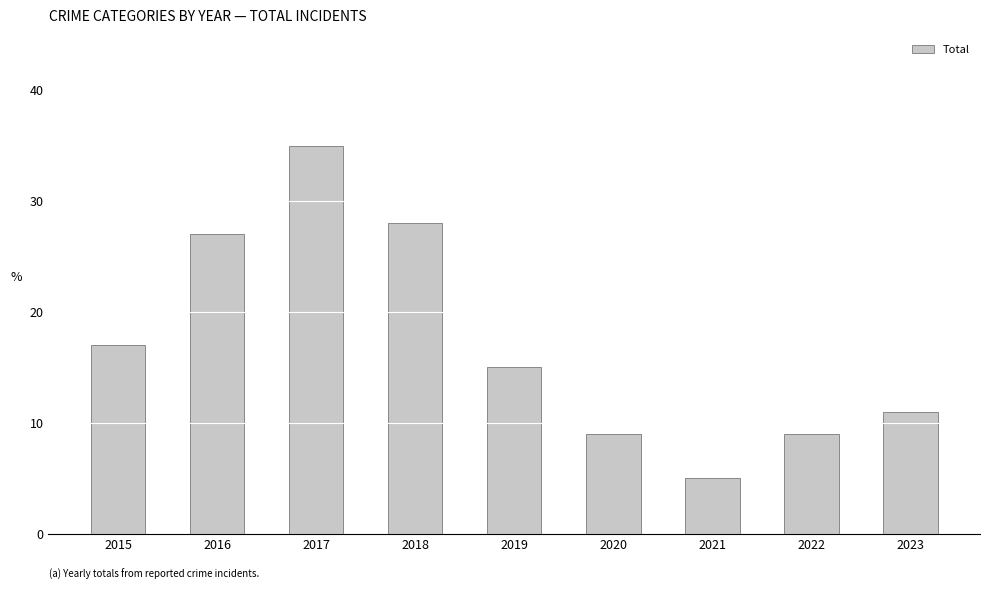

What is the value of the 1st bar from the left?

17